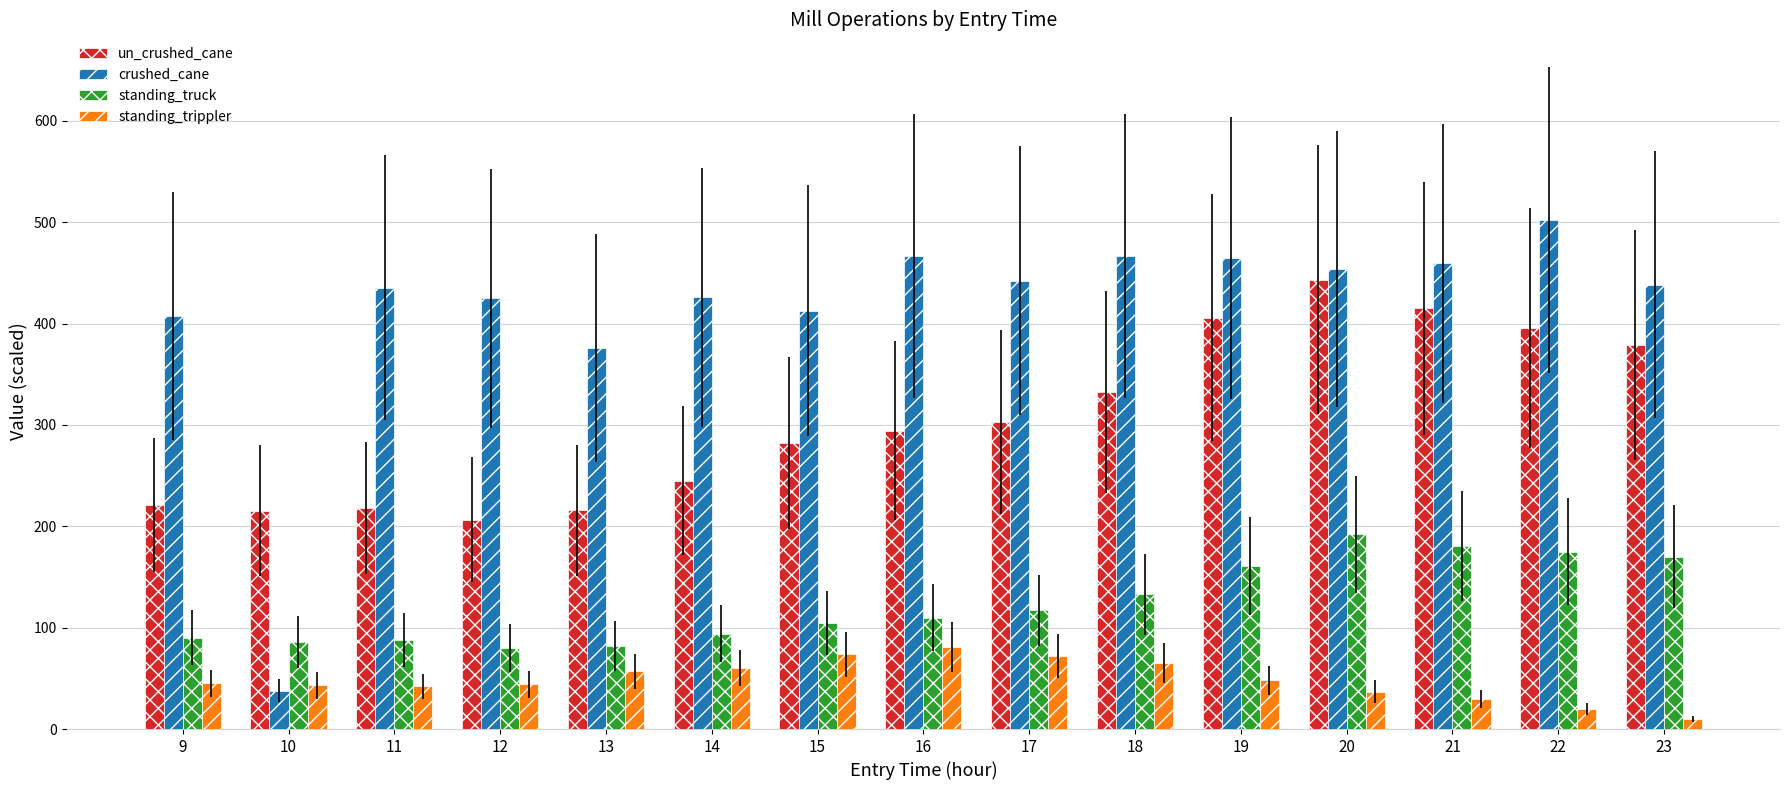

List the series in order of their overall mean, highest first.

crushed_cane, un_crushed_cane, standing_truck, standing_trippler